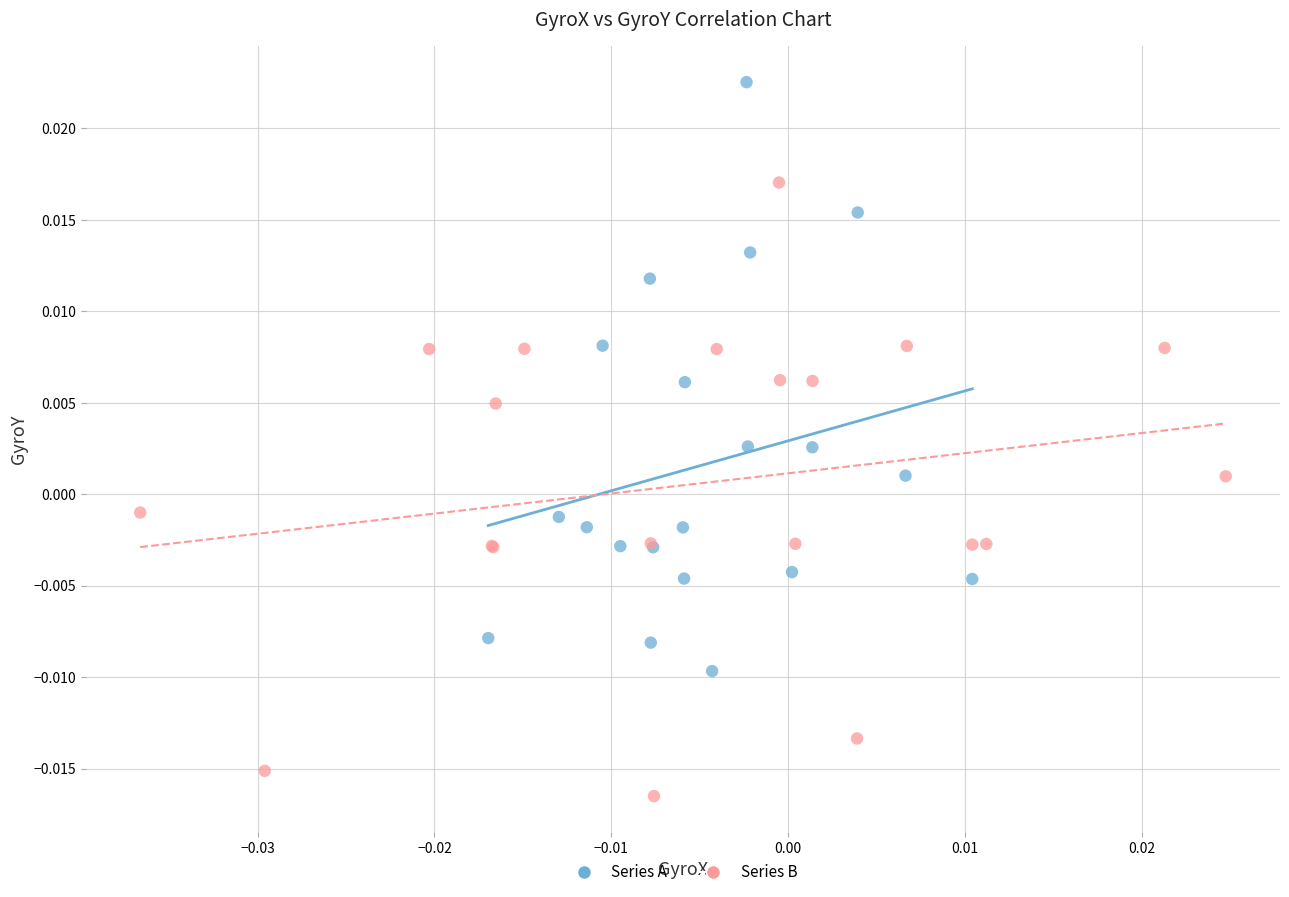

Which series contains the lowest Y value?

Series B